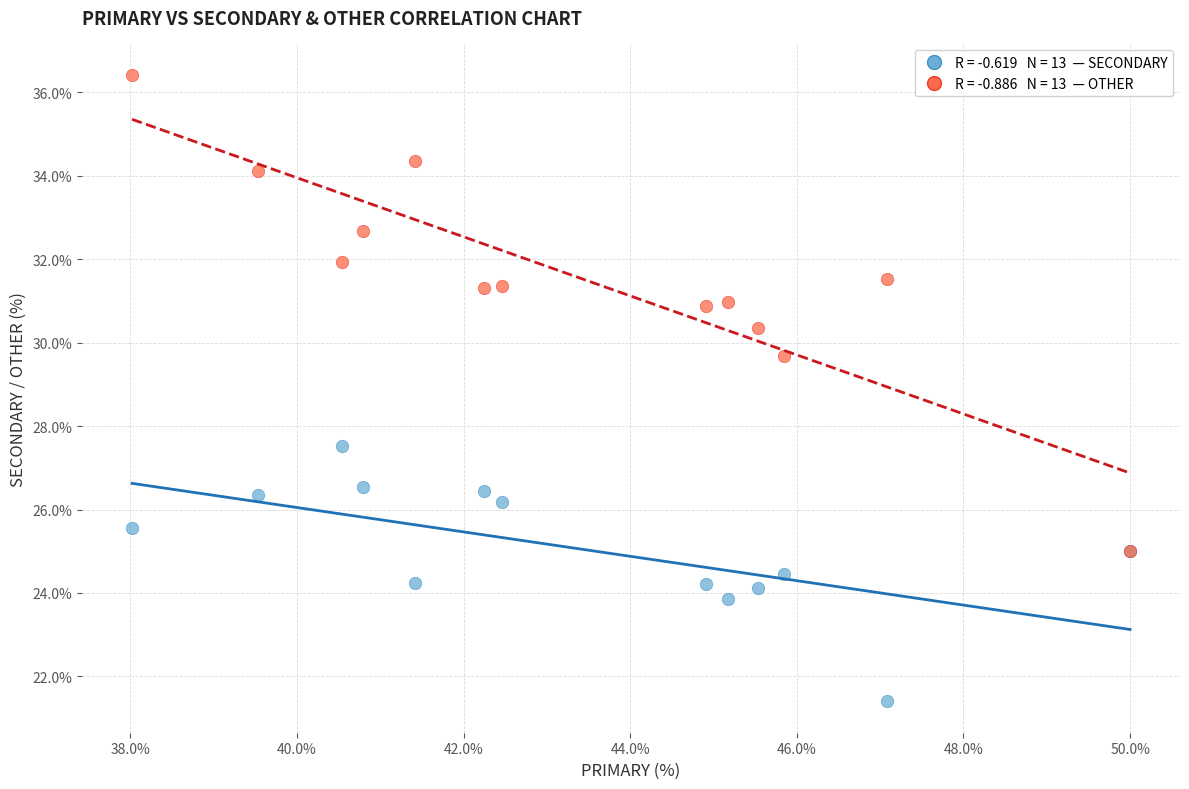

Across all series, what Y value is closest to 28?

27.5